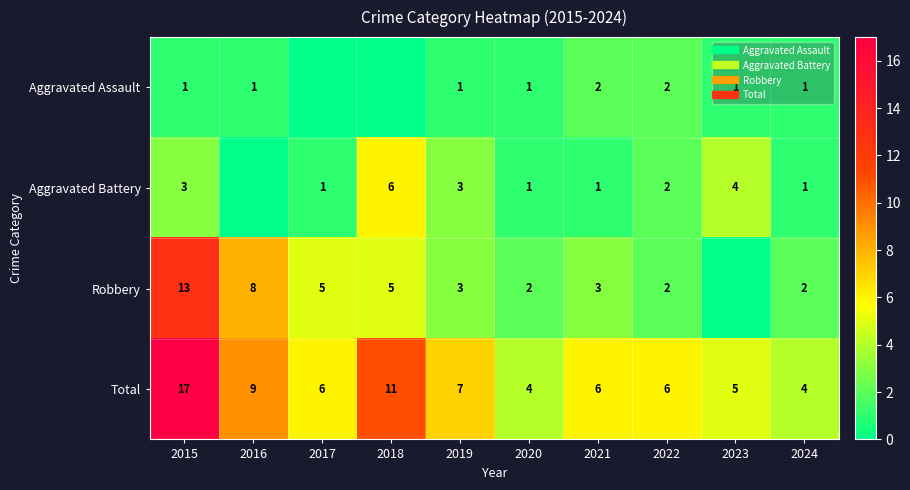

What is the difference between the Total values at 2024 and 2021?

2